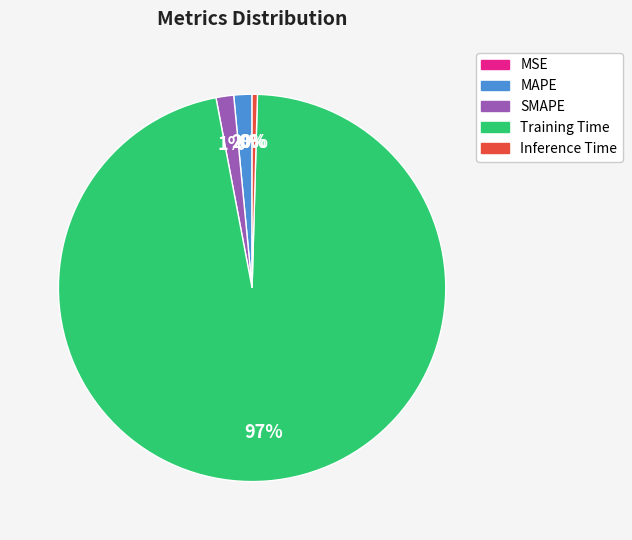

To the nearest percent, what is the average slice percentage?

20%